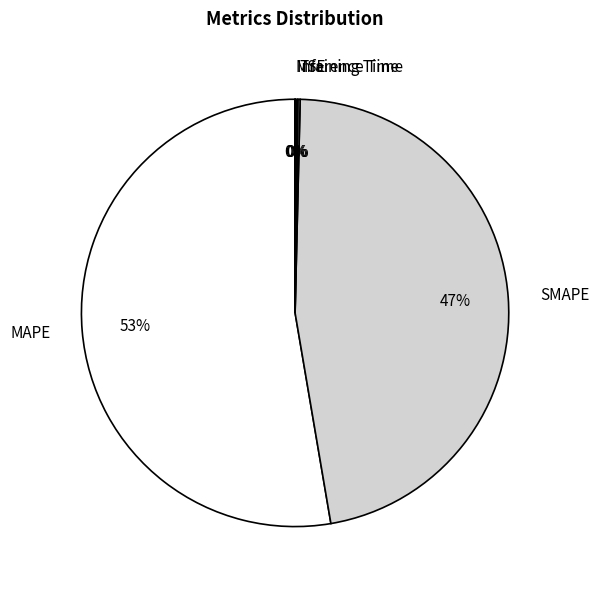

To the nearest percent, what portion does SMAPE represent?

47%